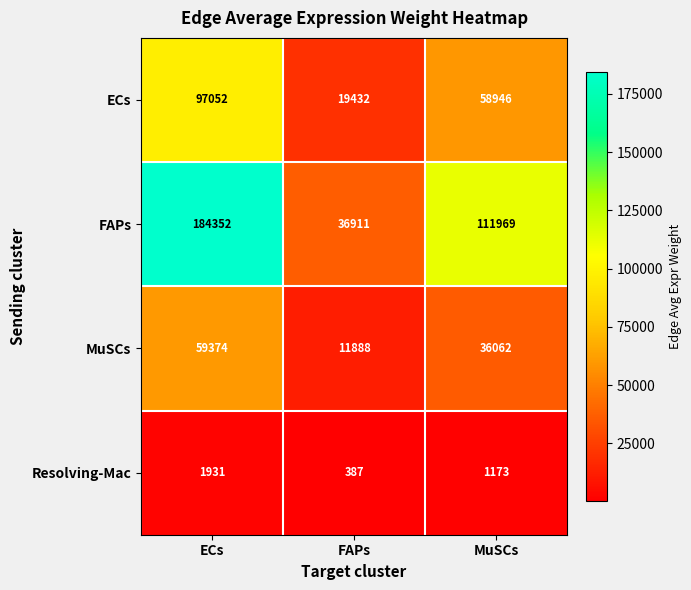

At which category is the sum across all series the highest?

ECs